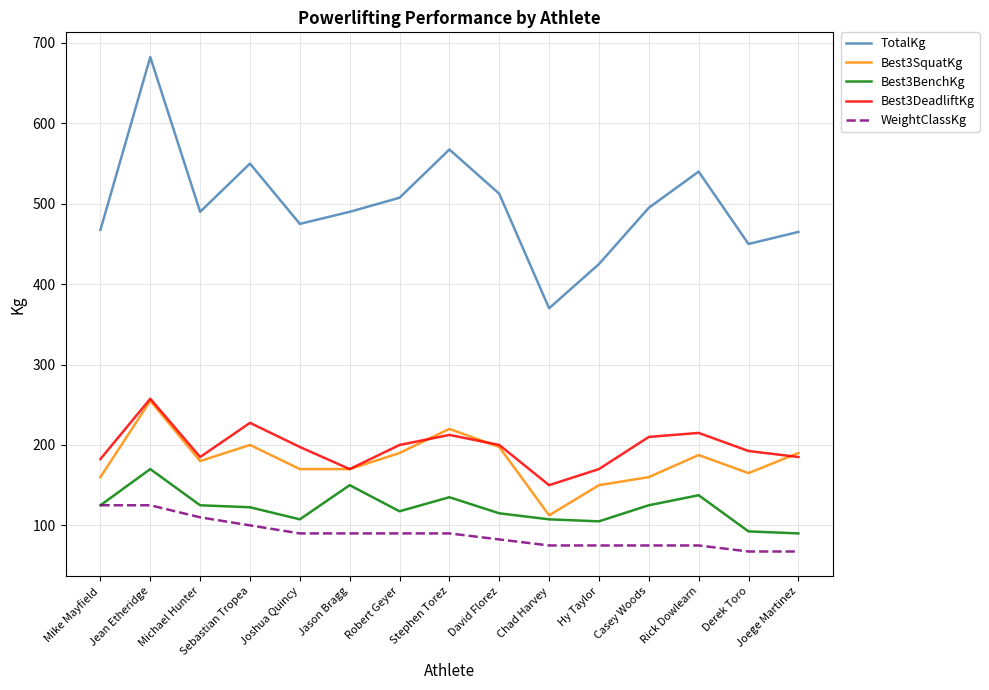

Which category has the highest value in the Best3DeadliftKg series?

Jean Etheridge